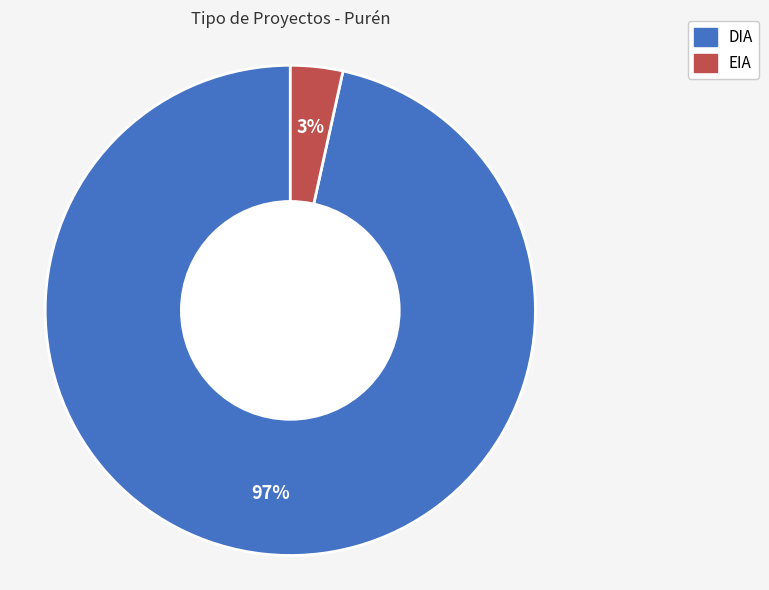

True or false: DIA accounts for 84% of the total.

False